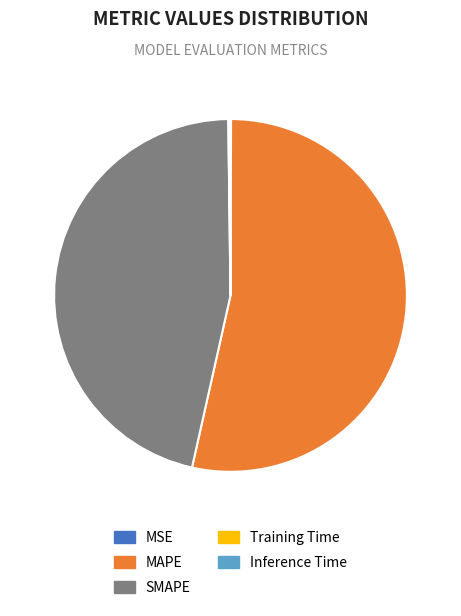

Which slice represents more than half of the pie?

MAPE